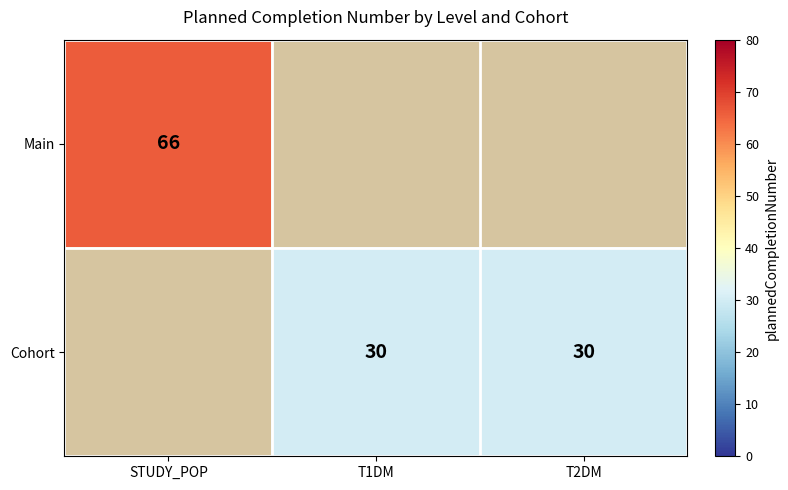

The value of Main at STUDY_POP is 113. True or false?

False